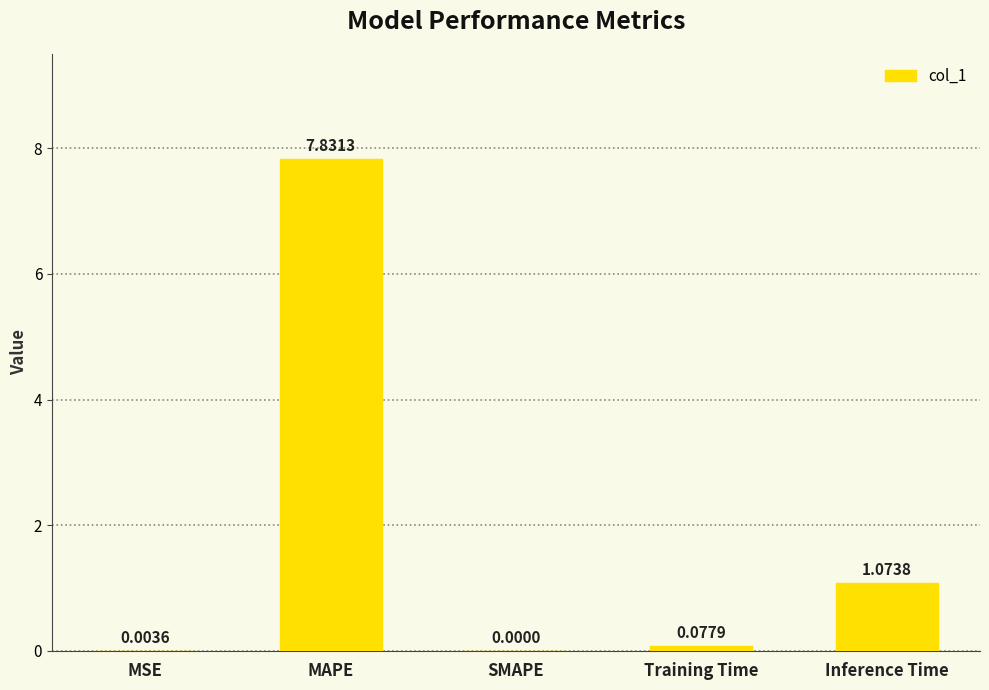

What is the sum of all values?

9.0